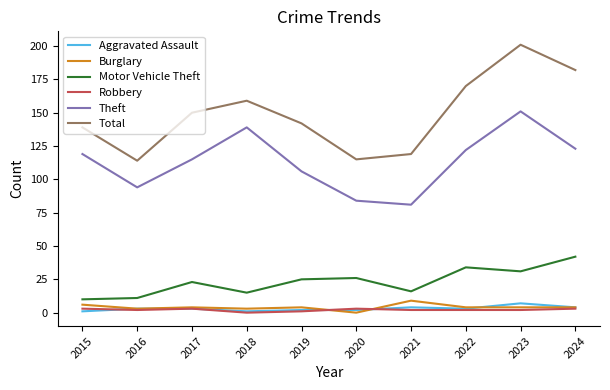

In Total, how many points are lower than both neighbors (excluding endpoints)?

2